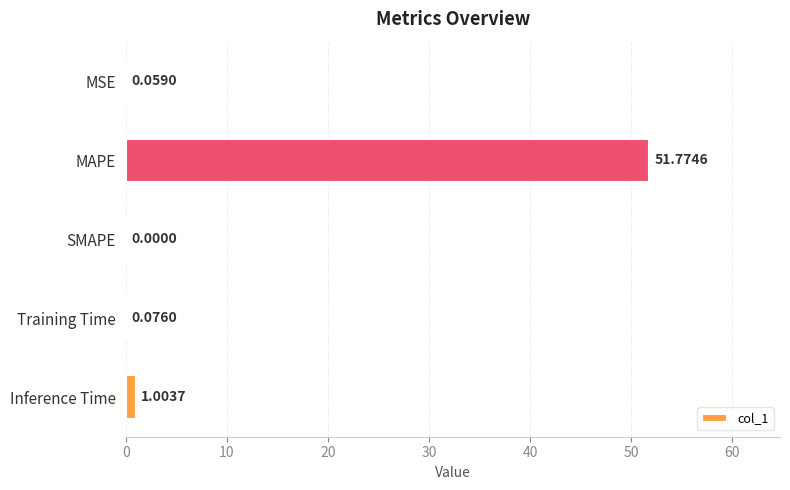

Where is the data nearest to the value 25?

Inference Time